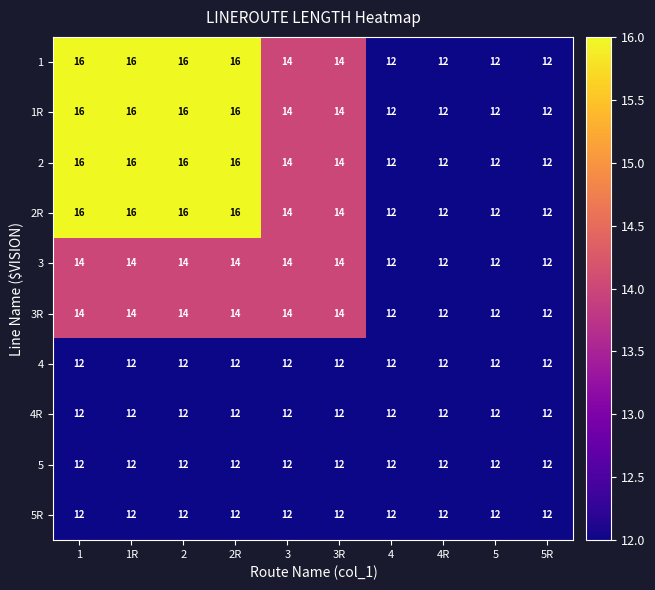

How many distinct data groups are displayed?

10